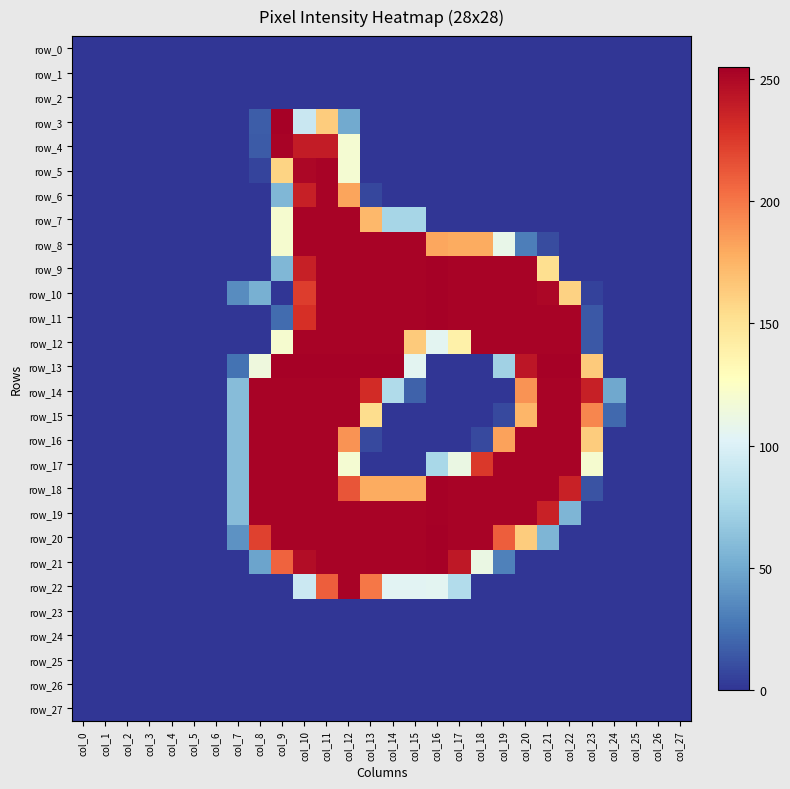

How many data points in row_6 are above 0?

5